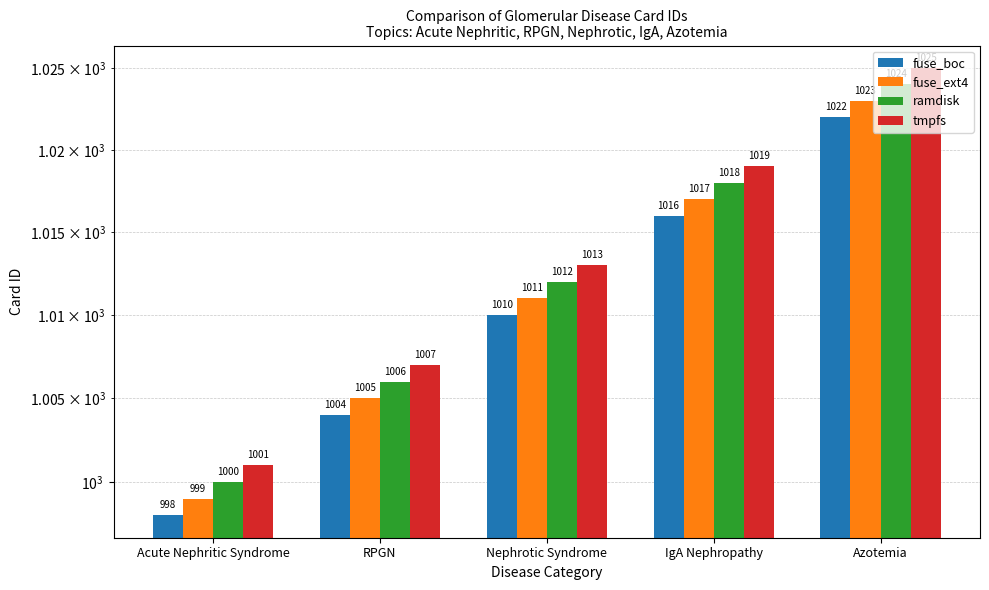

What is the total value across all series at Acute Nephritic Syndrome?

3998